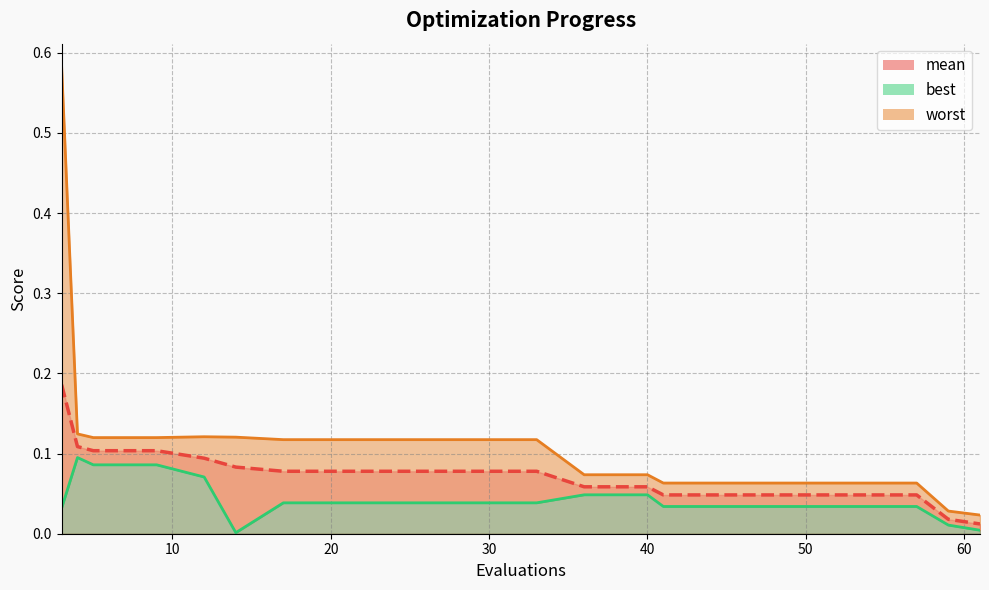

What is the difference between the maximum and second lowest values in the mean series?

0.2